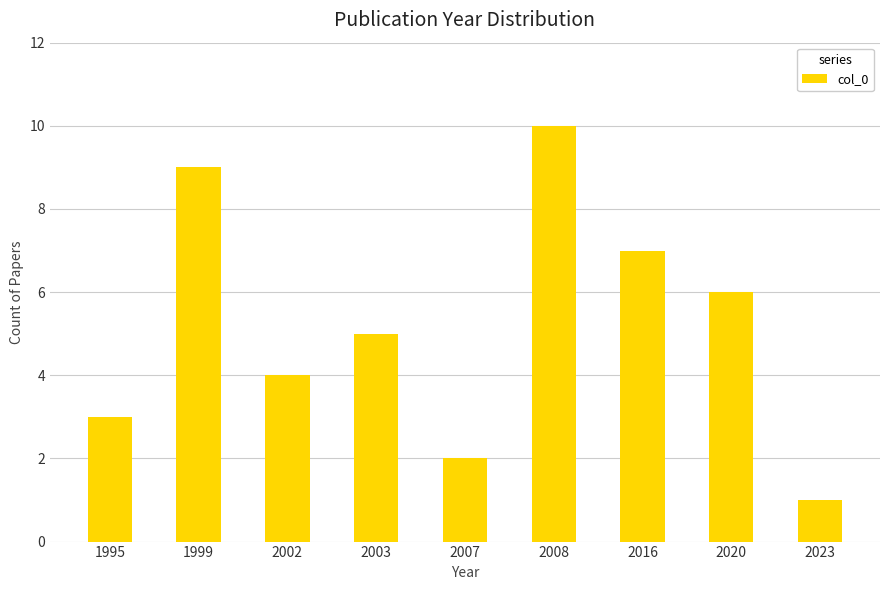

The chart shows a value of 13 at 1999. True or false?

False